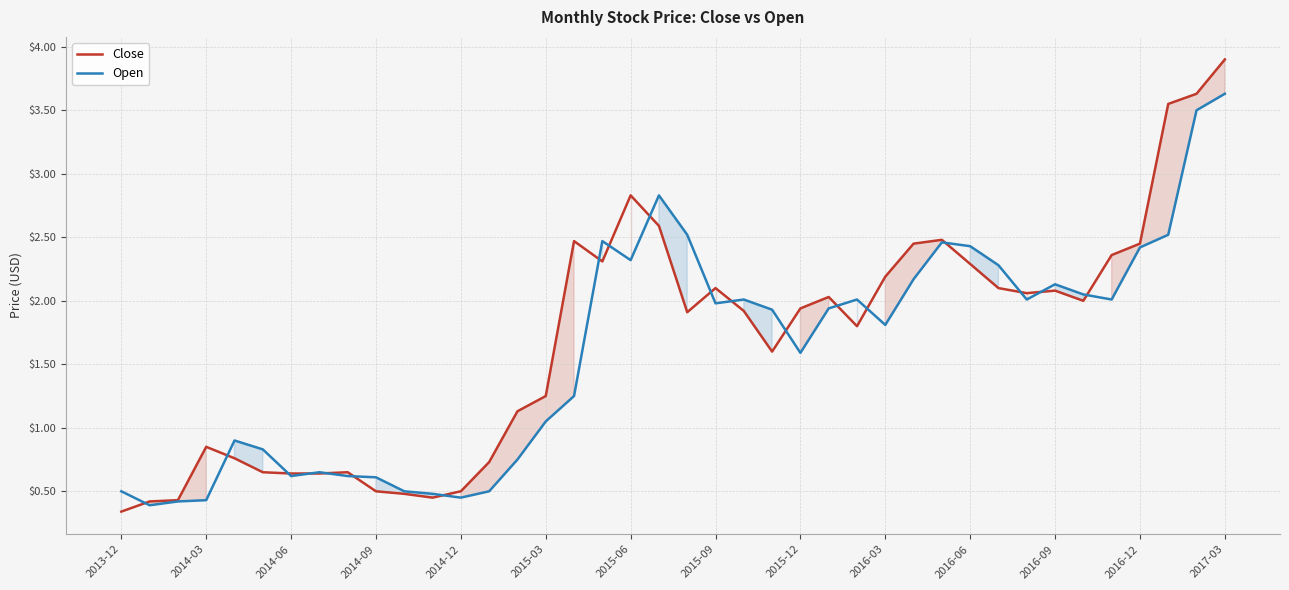

Is the value of Close at 2016-06 greater than the value of Open at 2016-09?

Yes